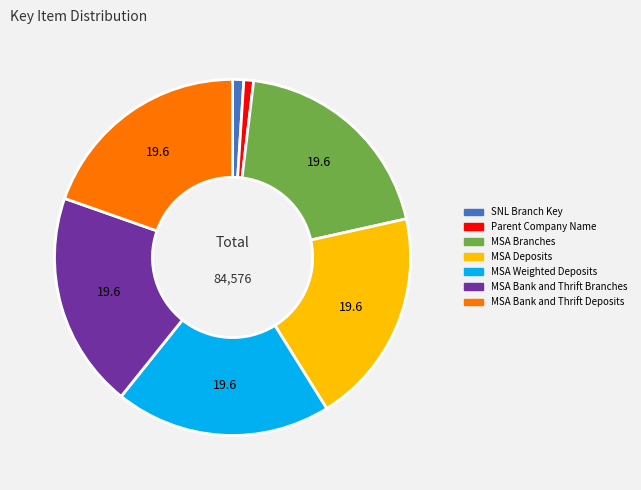

Does any single category account for the majority?

No